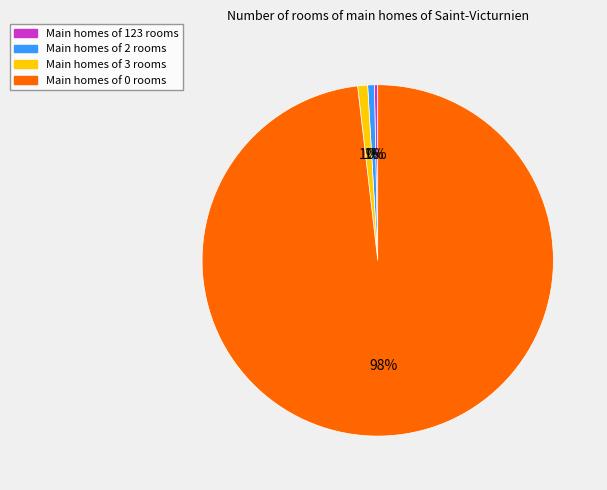

To the nearest percent, what is the average slice percentage?

25%